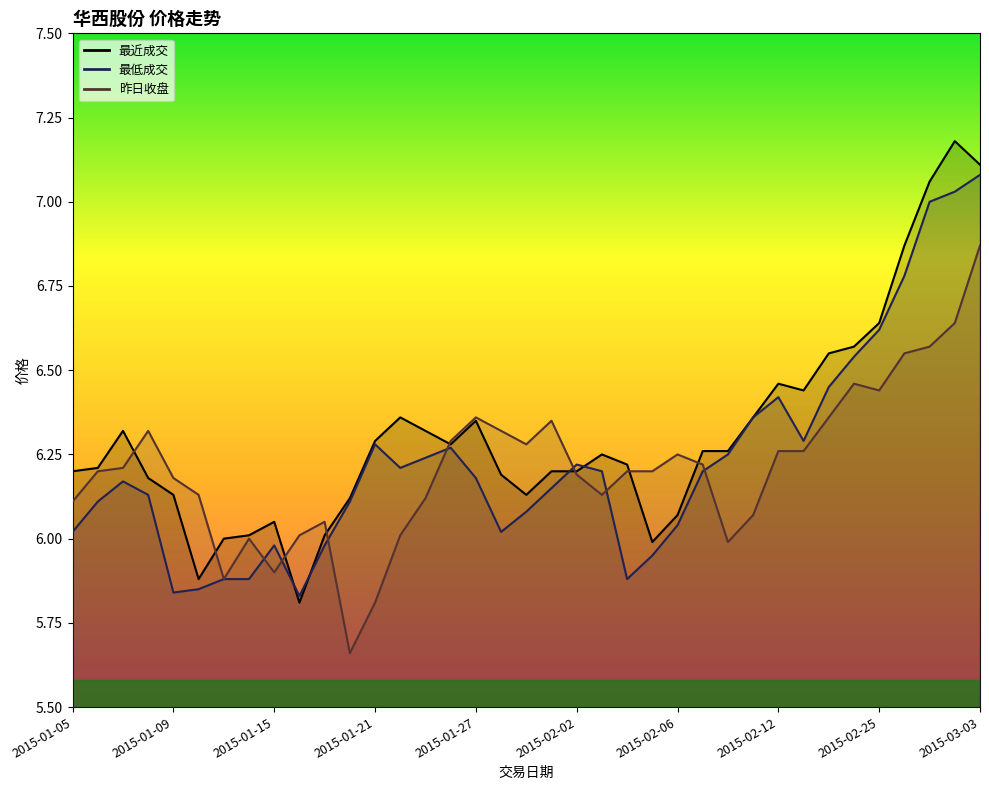

At which label does 最低成交 first exceed 6?

2015-01-05